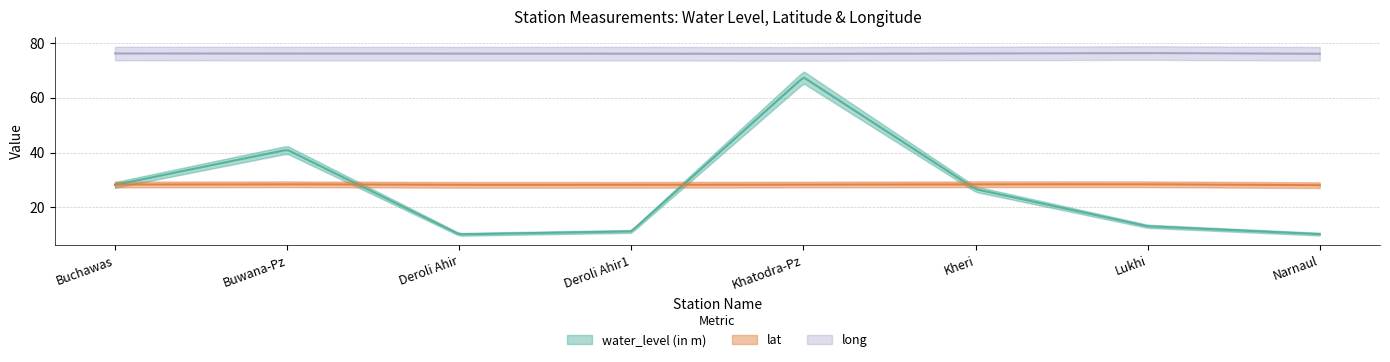

True or false: water_level (in m) and lat cross at least once.

True